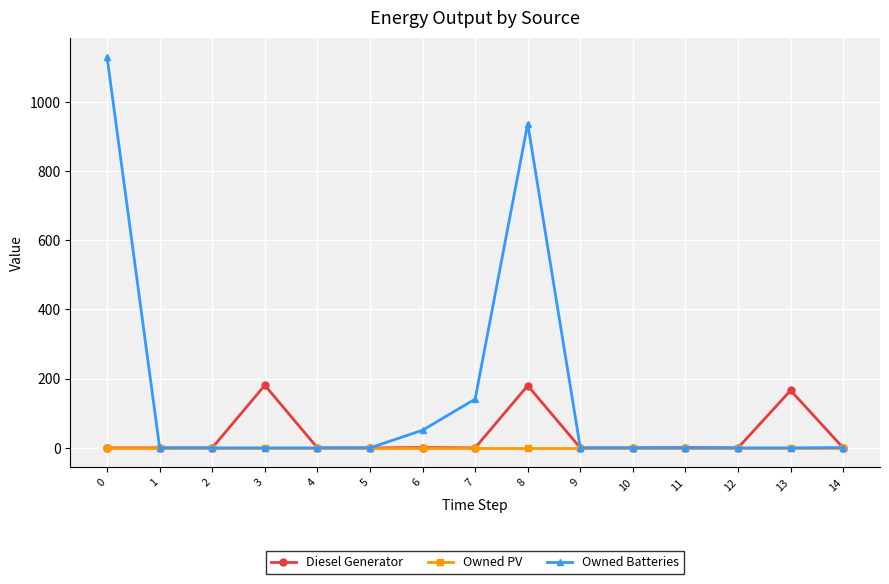

Which series has the largest total across all categories?

Owned Batteries